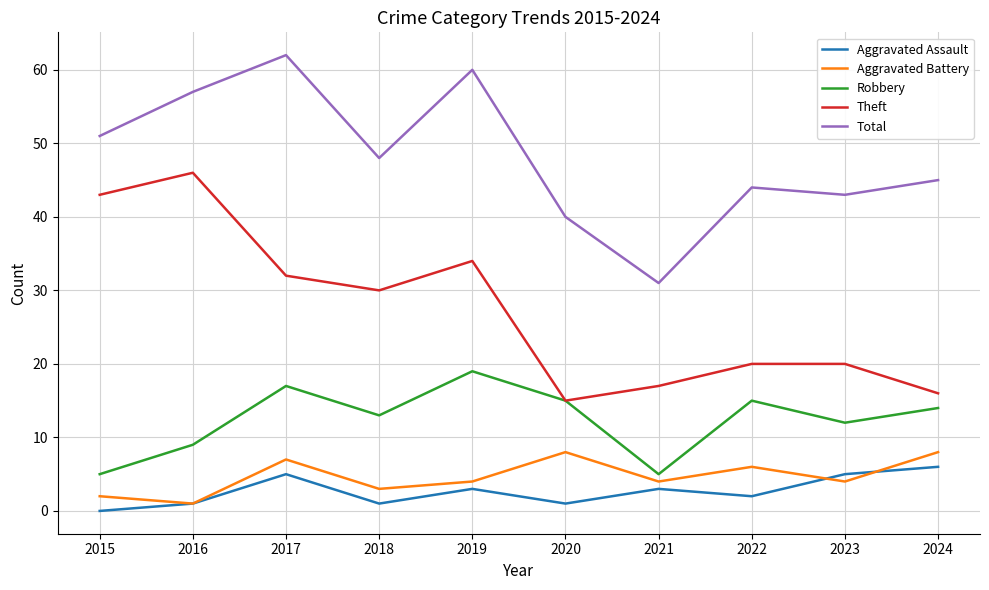

Rank the series by their maximum value, from lowest to highest.

Aggravated Assault, Aggravated Battery, Robbery, Theft, Total